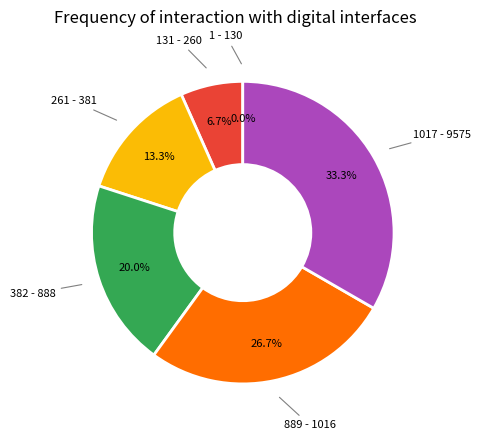

Is it true that 261 - 381 is 13% of the pie?

True